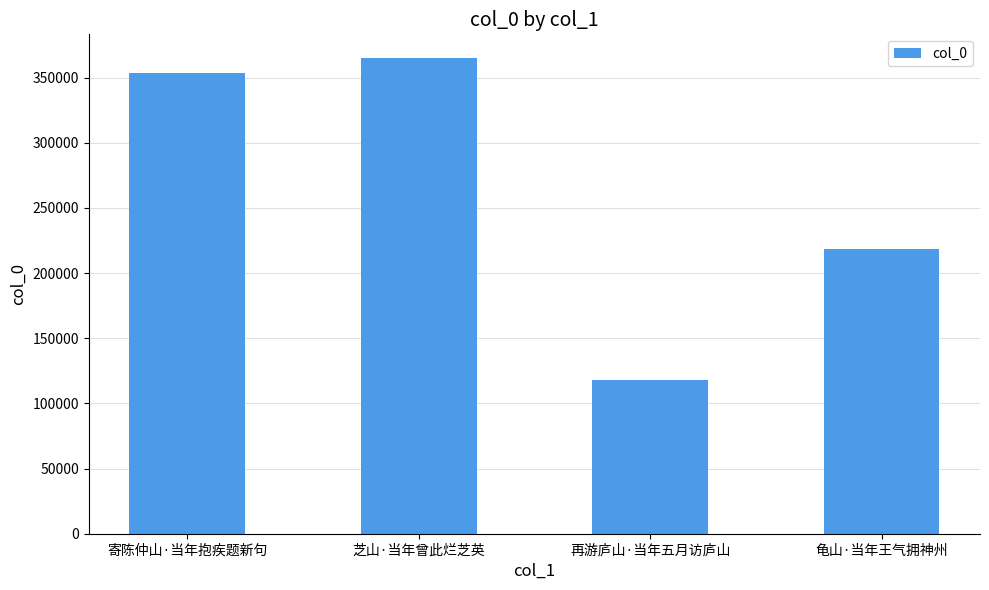

At which category does the chart reach its peak across all series?

芝山·当年曾此烂芝英